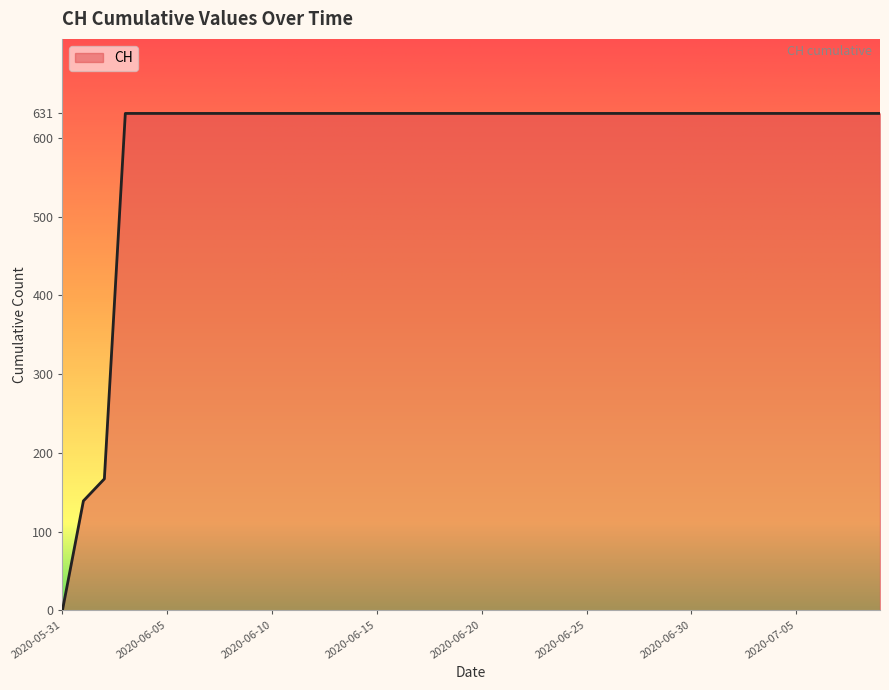

What is the difference between the maximum and minimum values?

631